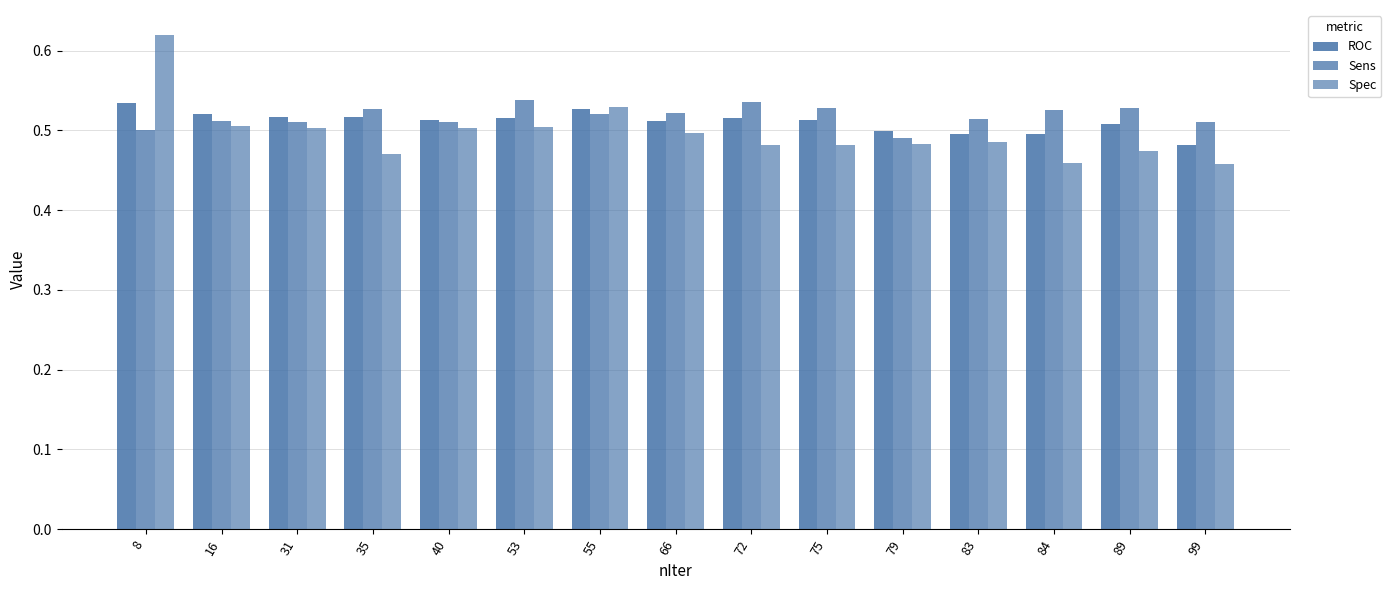

What is the lowest value of the Spec series?

0.5